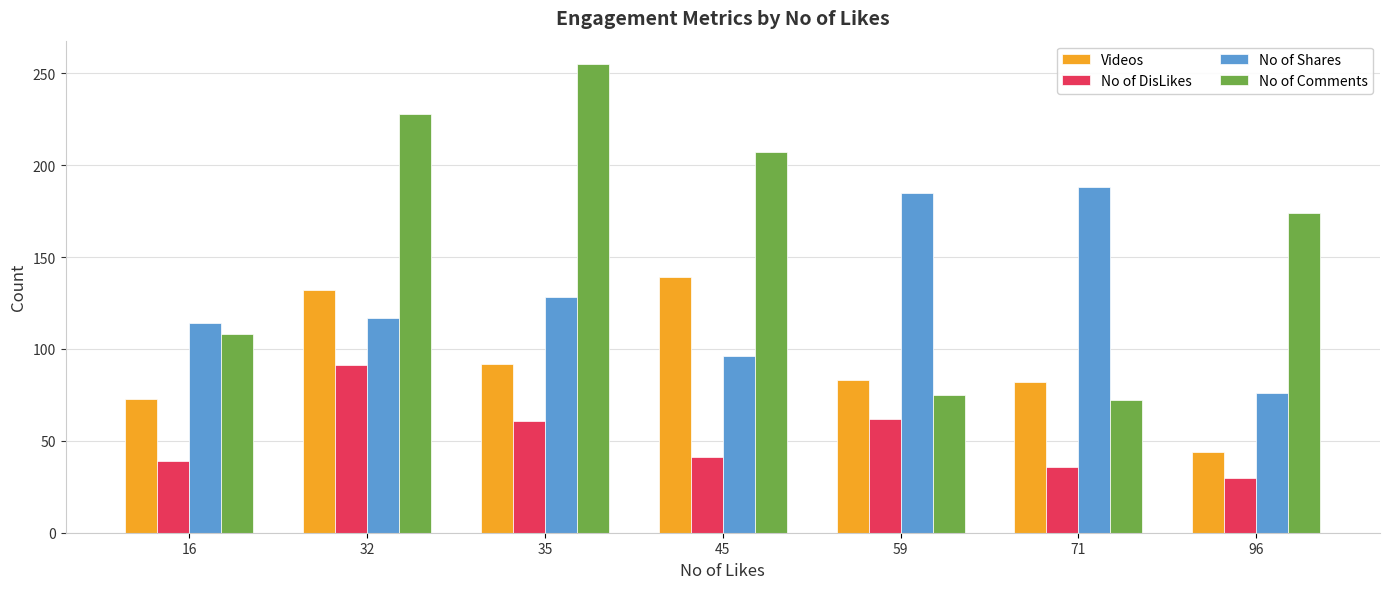

Count the number of data series in this chart.

4